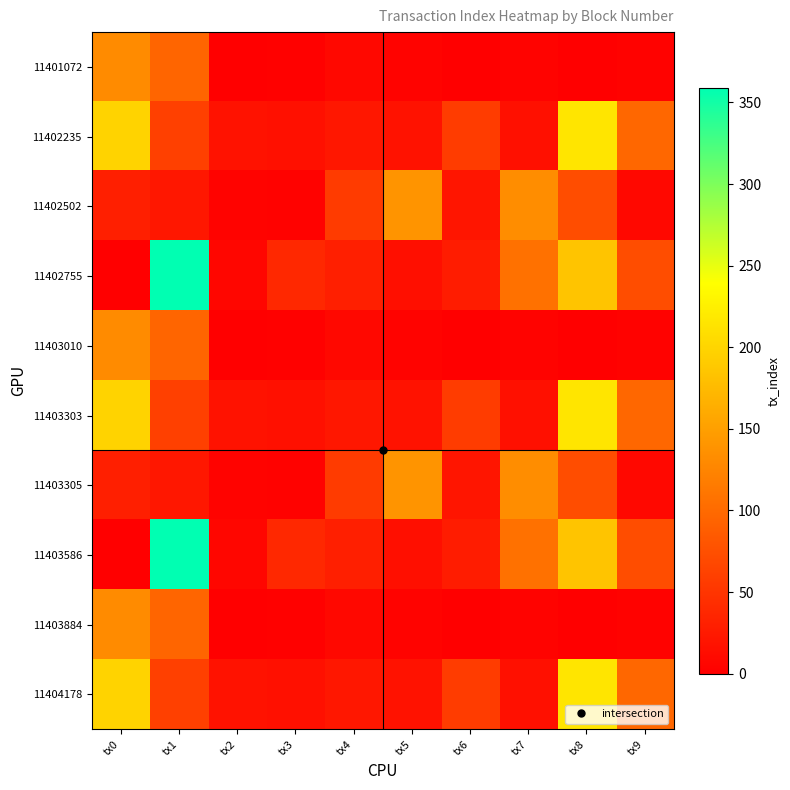

List the series in order of their peak value, lowest first.

11401072, 11403010, 11403884, 11402502, 11403305, 11402235, 11403303, 11404178, 11402755, 11403586